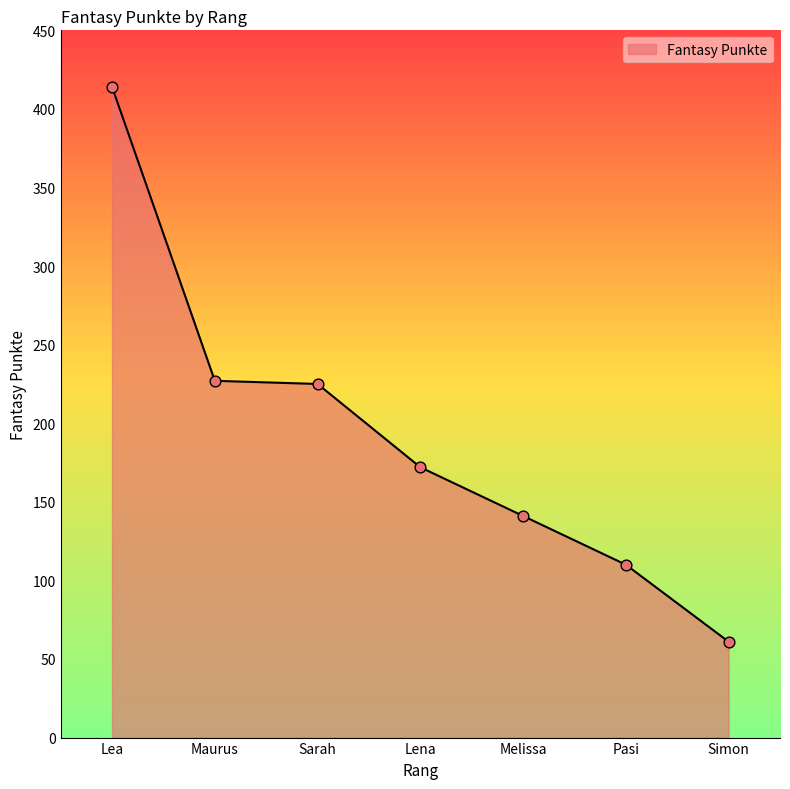

What is the ratio of the value at Maurus to the value at Melissa?

1.6